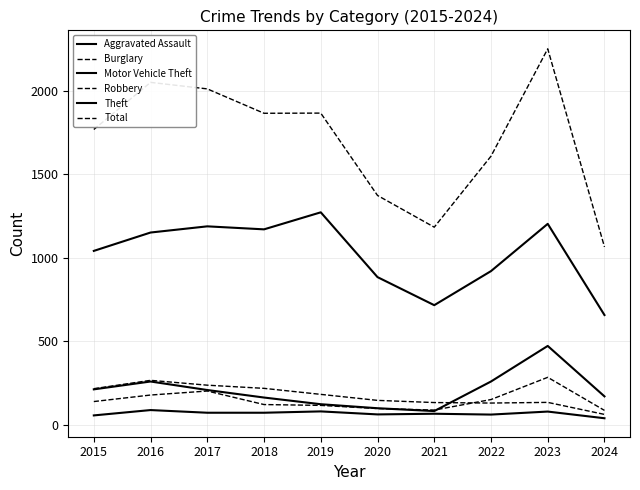

What is the highest value of the Motor Vehicle Theft series?

472